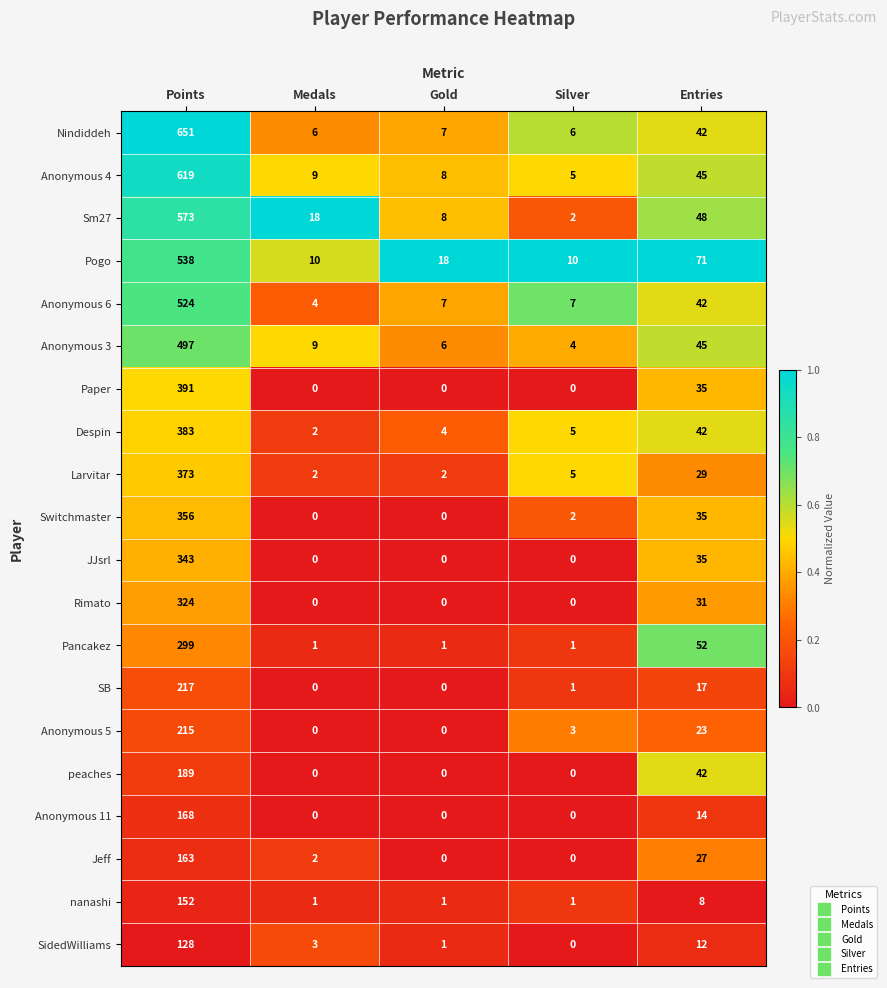

Is it true that Larvitar equals 29 at Entries?

True